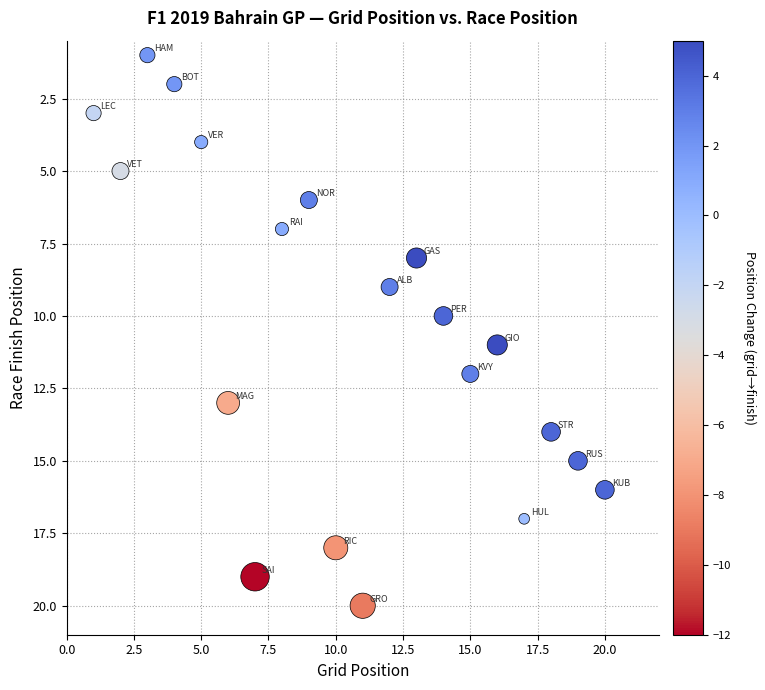

What is the range of X values (max minus min)?

19